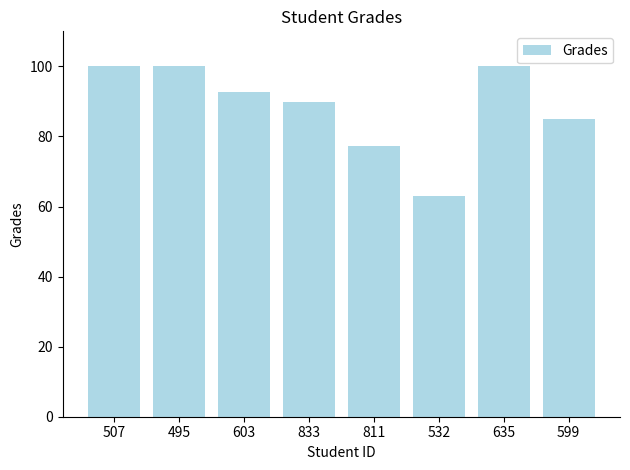

Reading right to left, extract all data points from this chart.

599=85.0	635=100.0	532=63.0	811=77.3	833=89.8	603=92.8	495=100.0	507=100.0